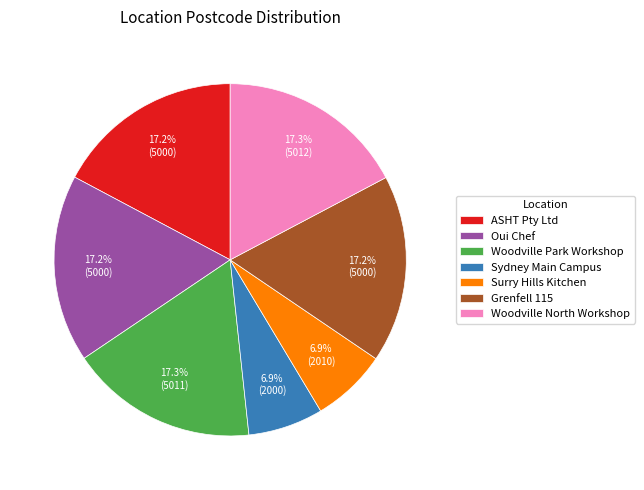

The Grenfell 115 slice represents 4% of the pie. True or false?

False